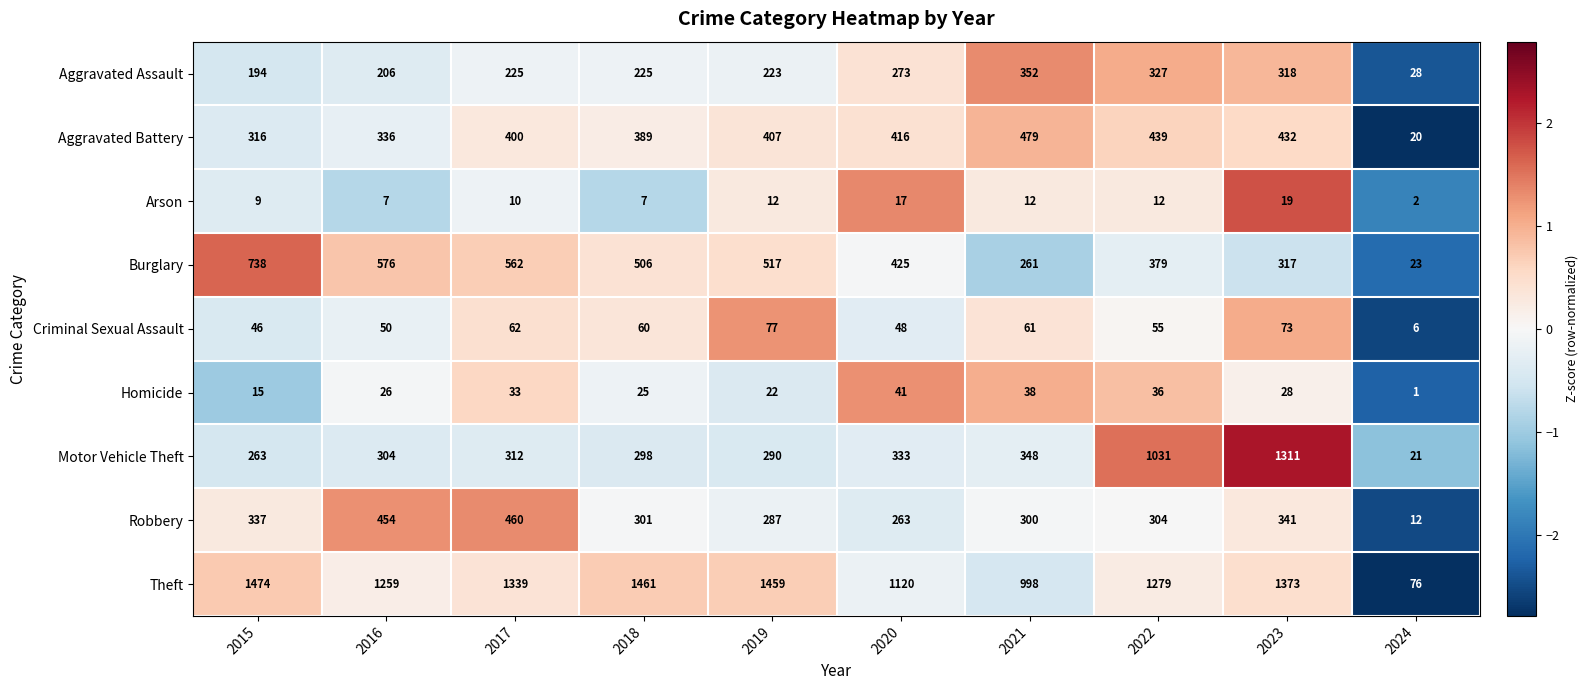

How many values in the Burglary series are below 506?

5